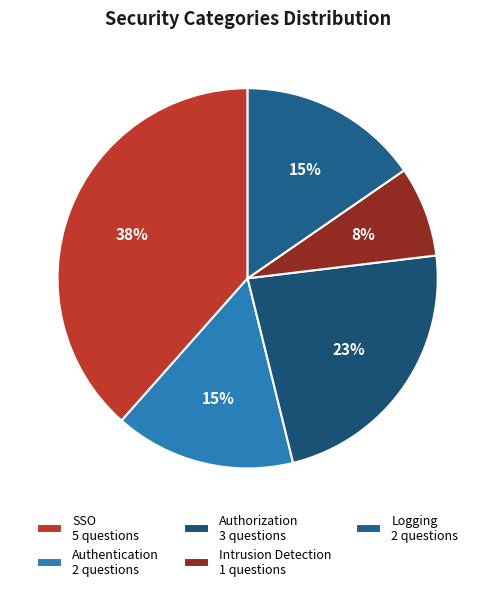

Count the number of slices in the pie.

5